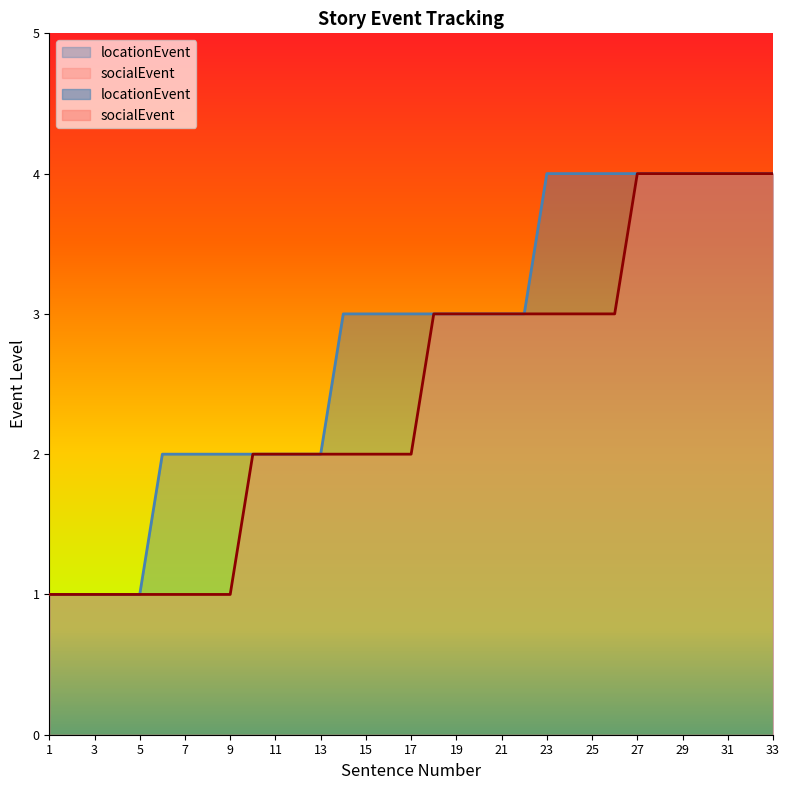

Between 21 and 11, which is larger?

21